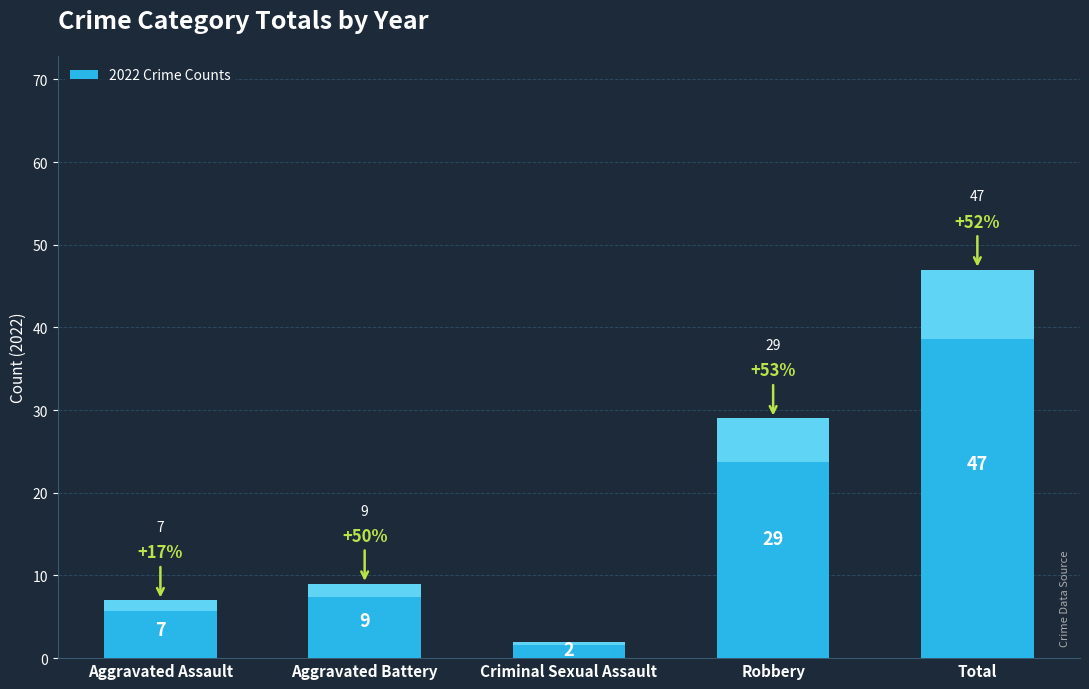

Where does the data first go above 9?

Robbery